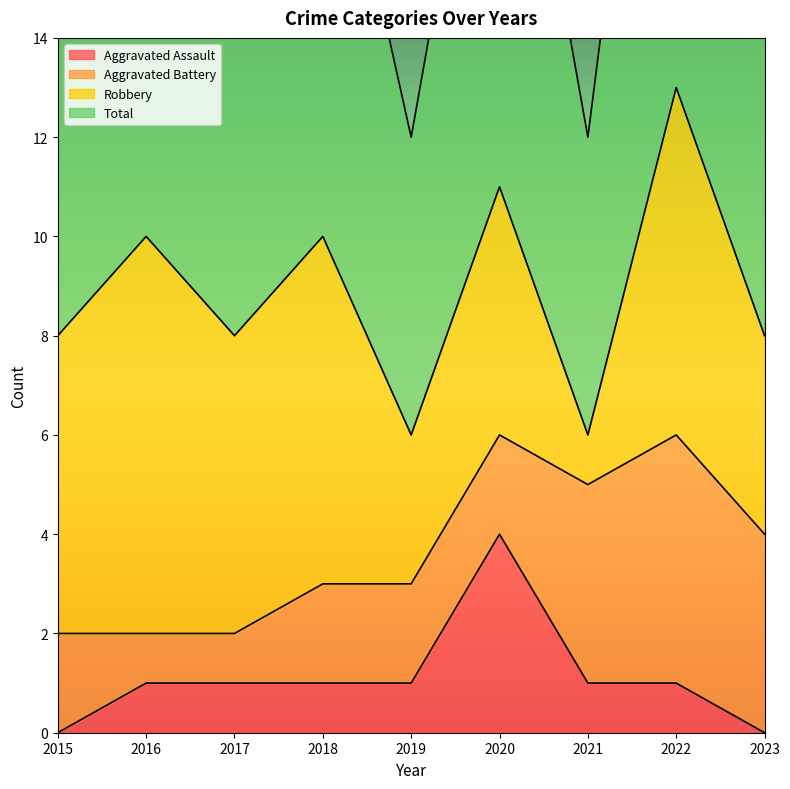

The value of Aggravated Assault at 2023 is 3. True or false?

False